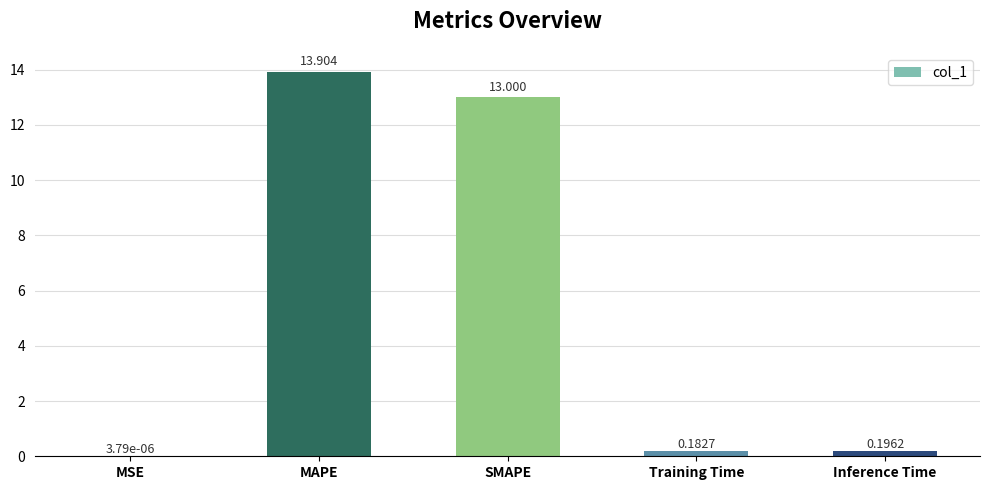

Where is the data nearest to the value 6?

Inference Time